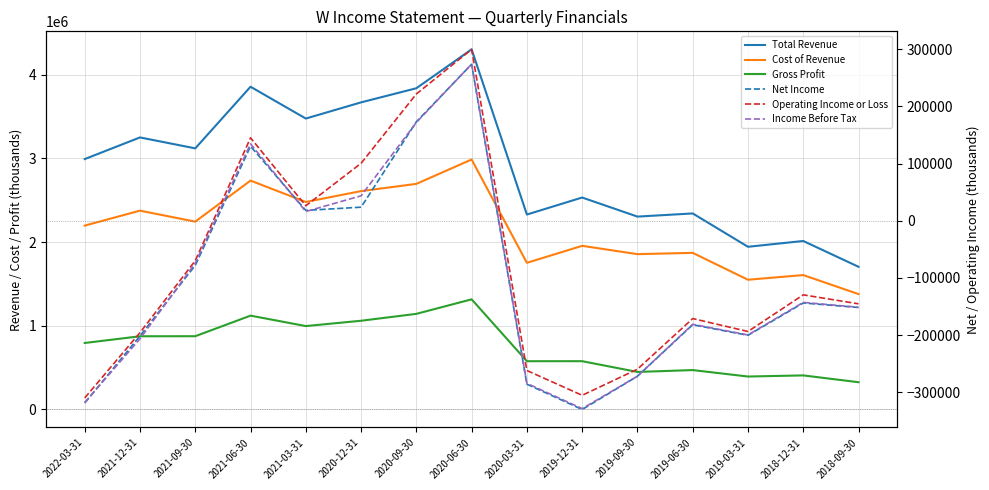

What is the difference between the highest and lowest values at 2020-12-31?

3647100